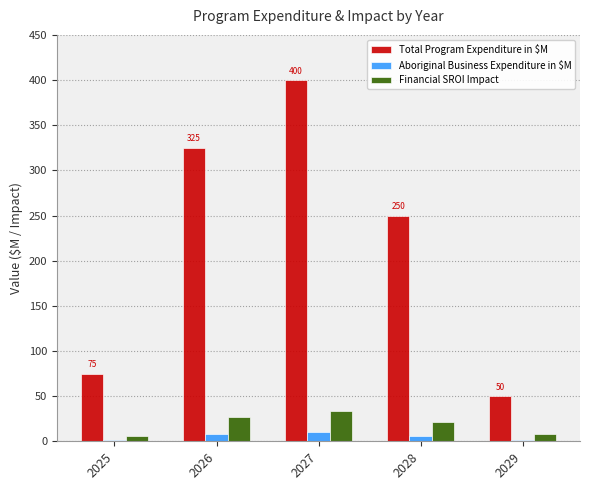

Is the value of Financial SROI Impact at 2028 greater than the value of Aboriginal Business Expenditure in $M at 2027?

Yes